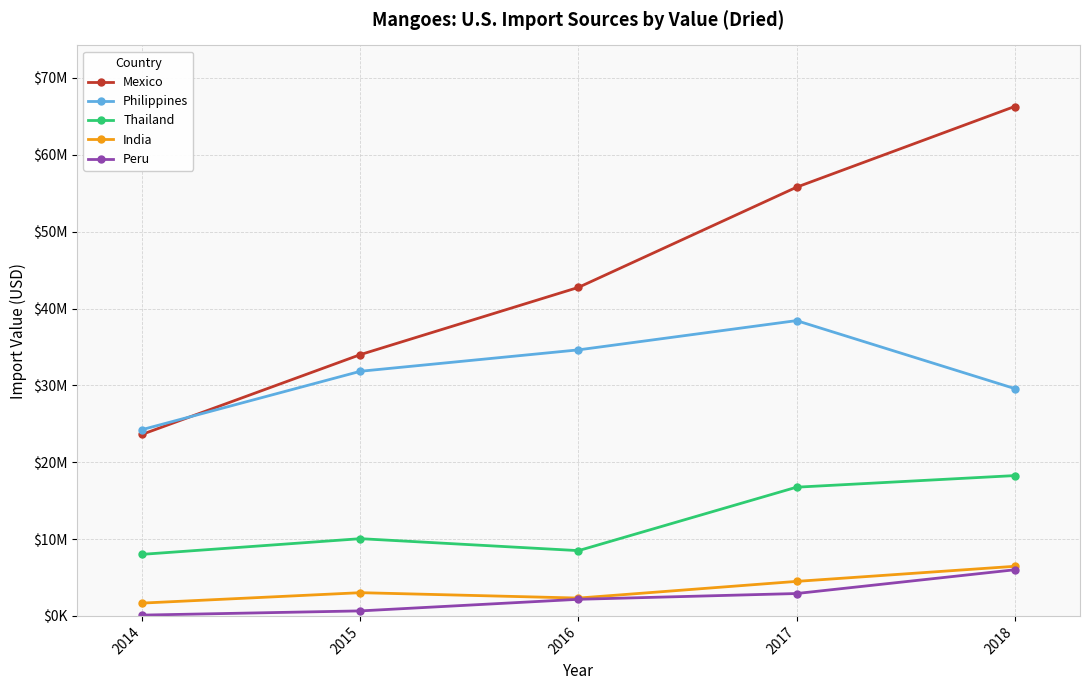

What is the value of the Mexico point at the 3rd from the left?

42753458